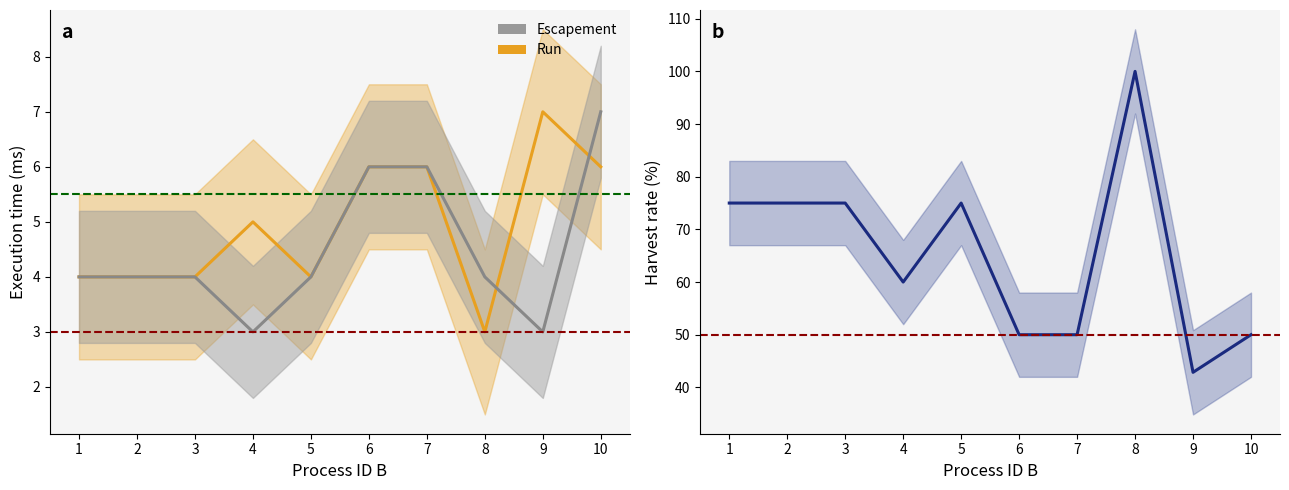

Which label corresponds to the largest value in the chart?

8